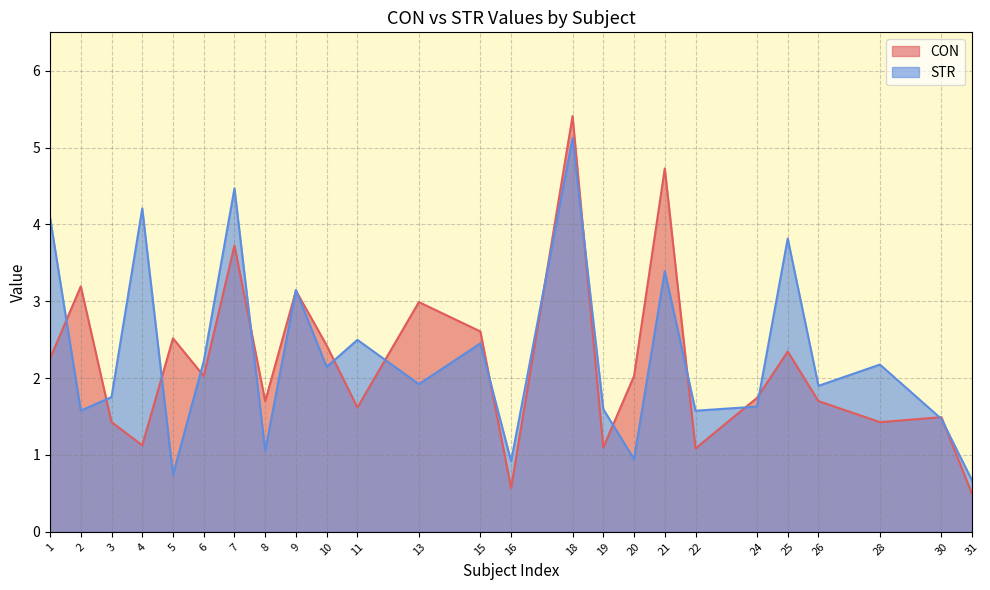

What is the average value of the CON series?

2.2